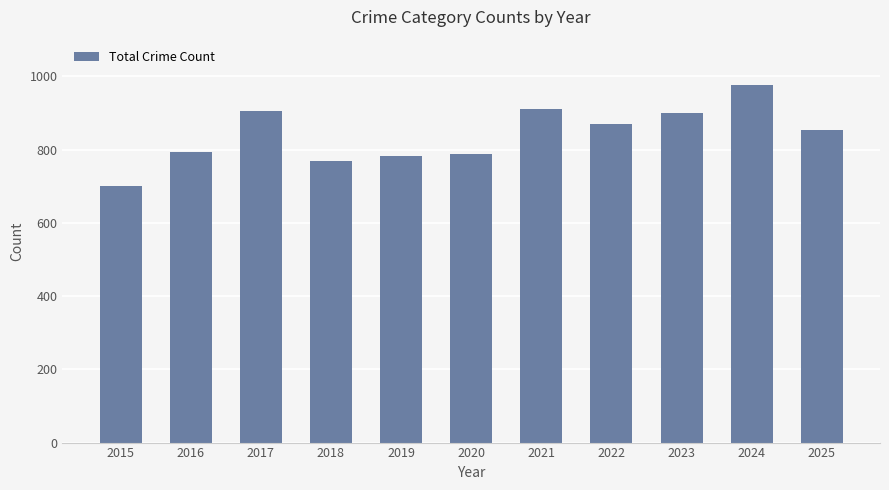

At which category does the chart reach its peak across all series?

2024